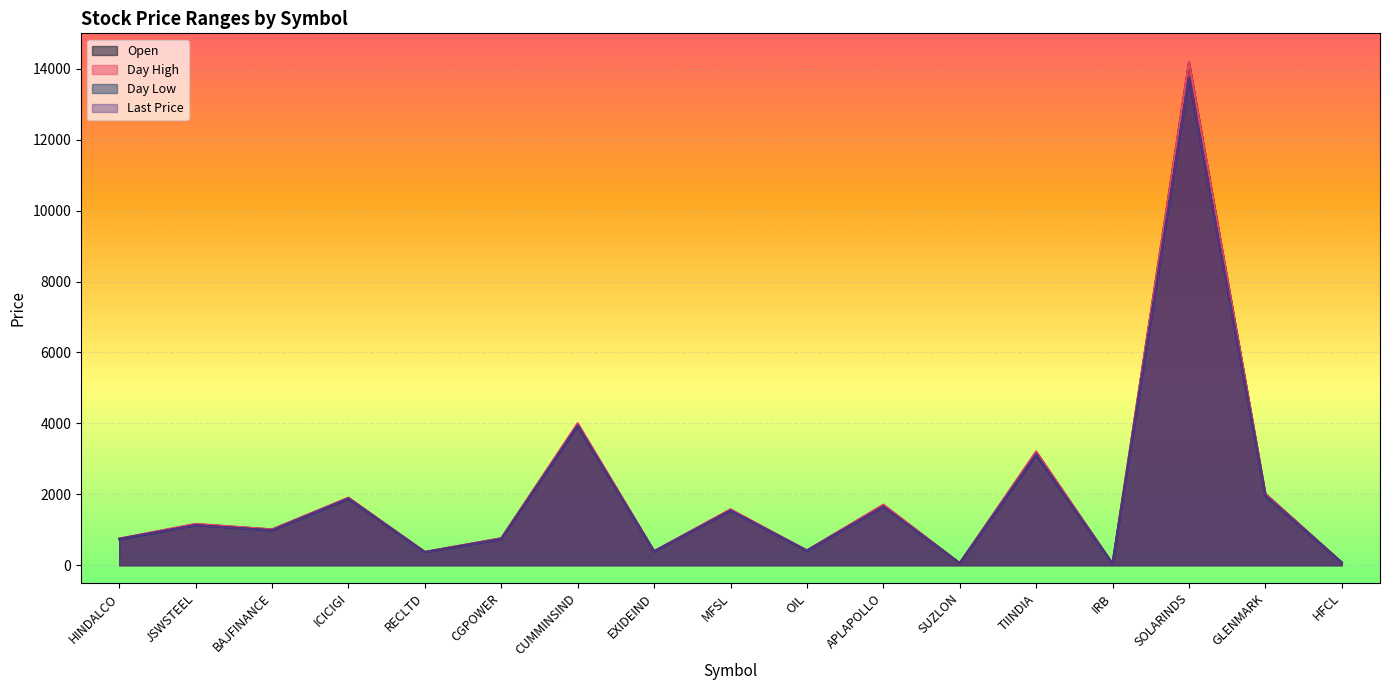

How many data points in dayHigh are above 1010?

9